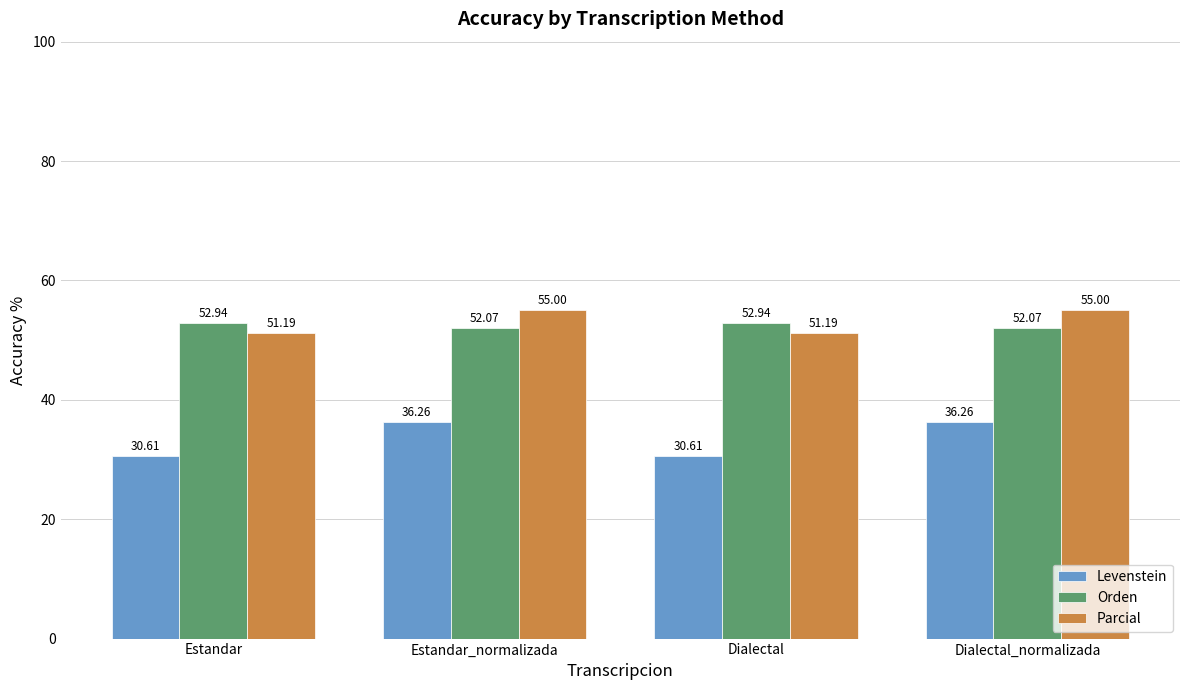

Between Dialectal and Dialectal_normalizada, which series saw the biggest shift?

Levenstein